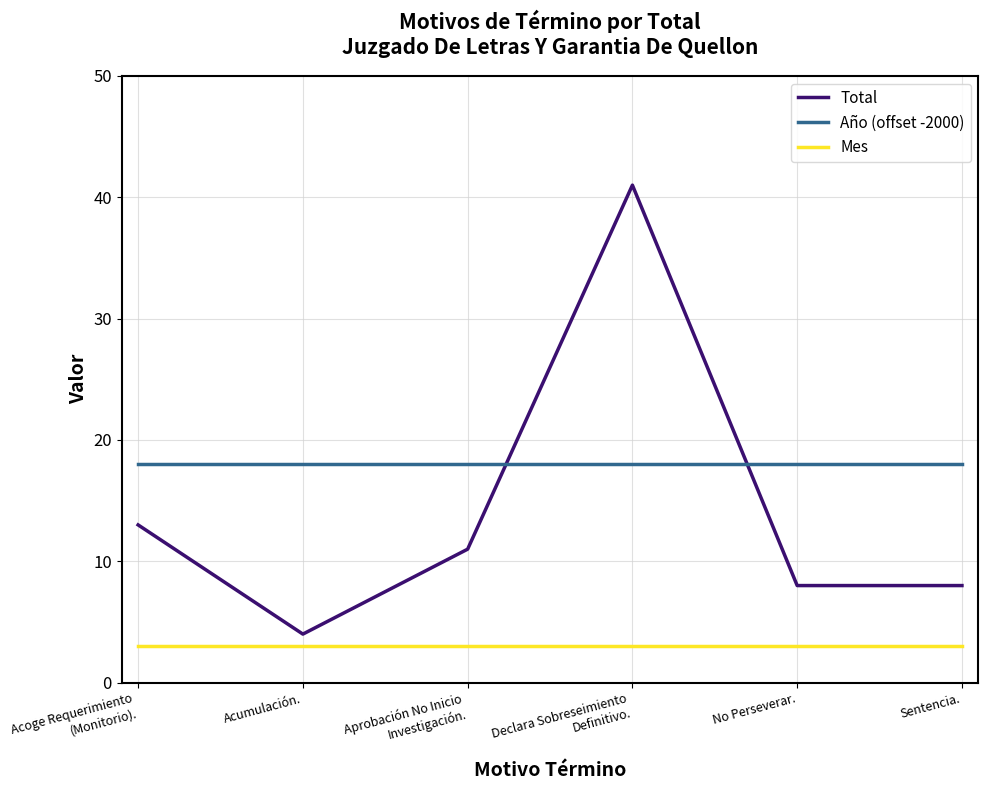

What is the smallest value displayed?

3